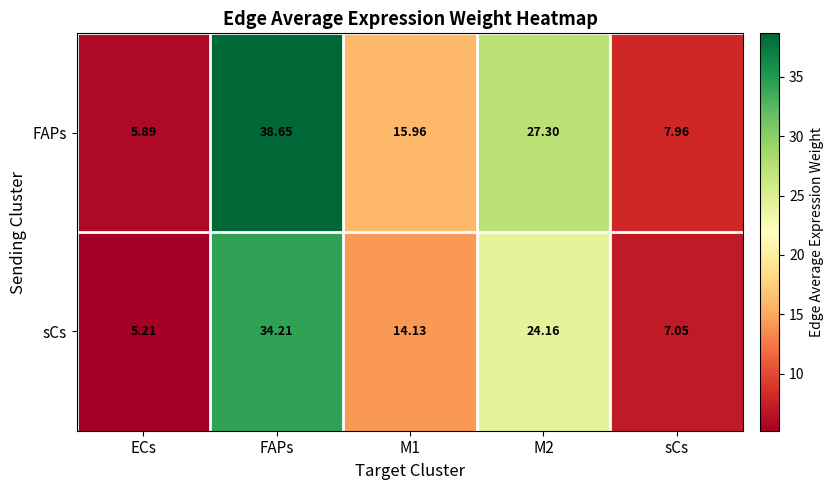

Which category has the highest value in the FAPs series?

FAPs